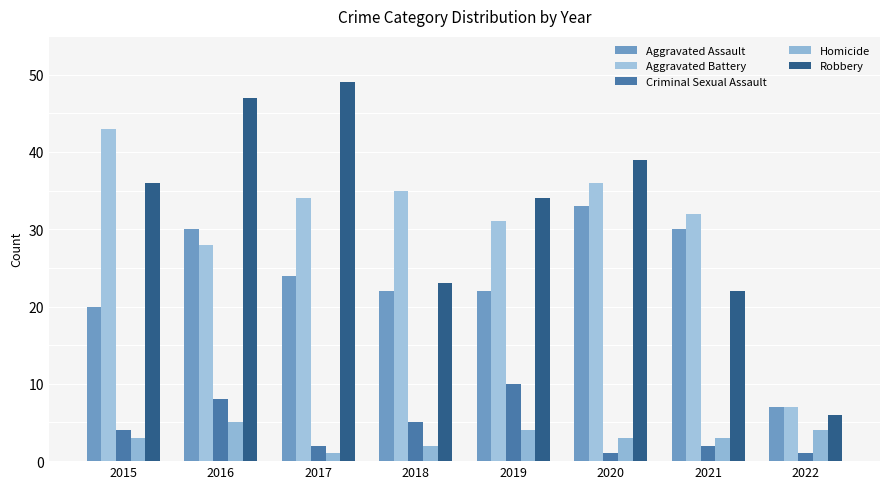

Which series has the largest range (max minus min)?

Robbery